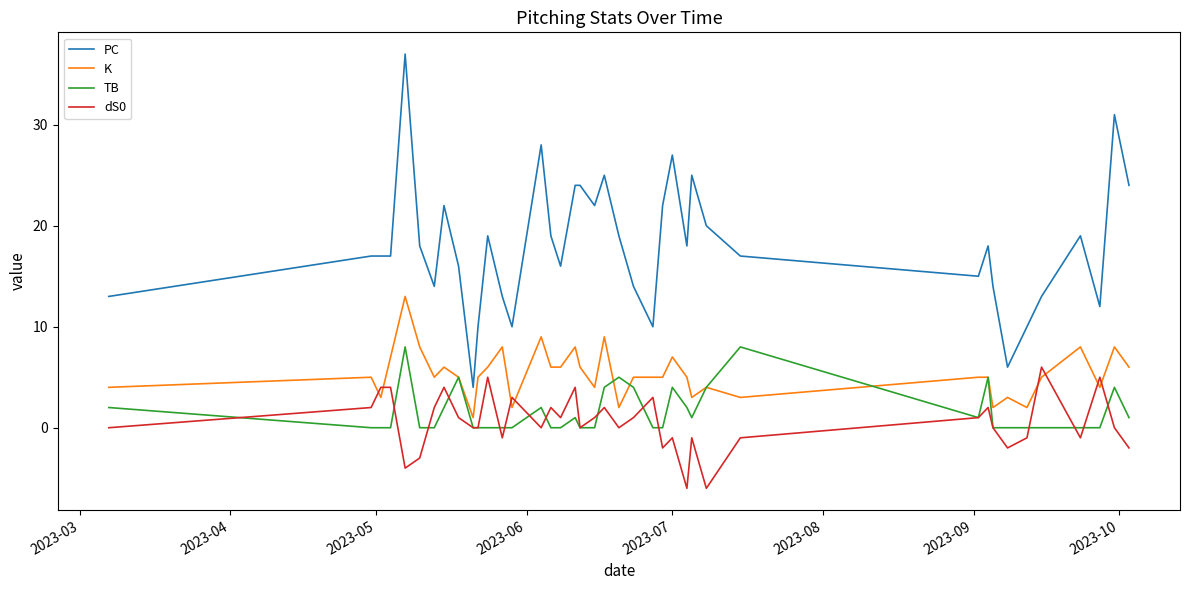

Rank the series by their maximum value, from highest to lowest.

PC, K, TB, dS0